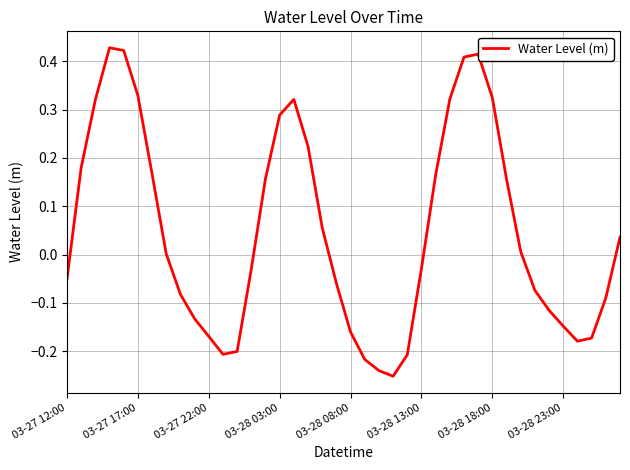

What is the difference between the maximum and minimum values?

0.7